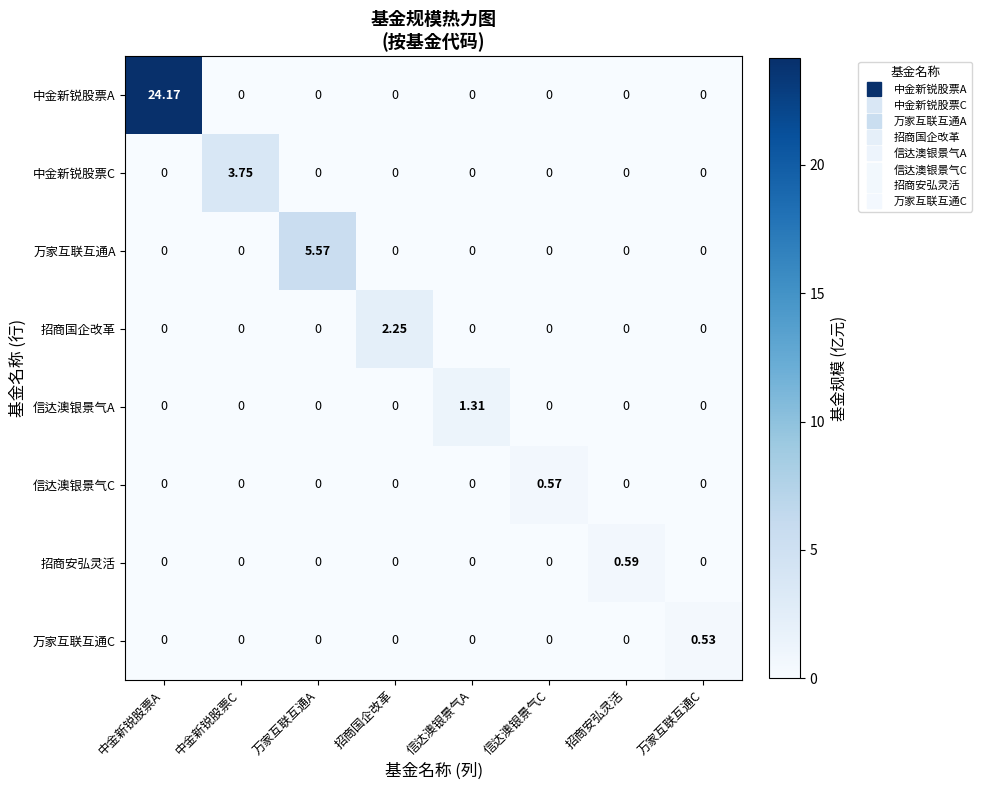

At which category is the sum across all series the highest?

中金新锐股票A